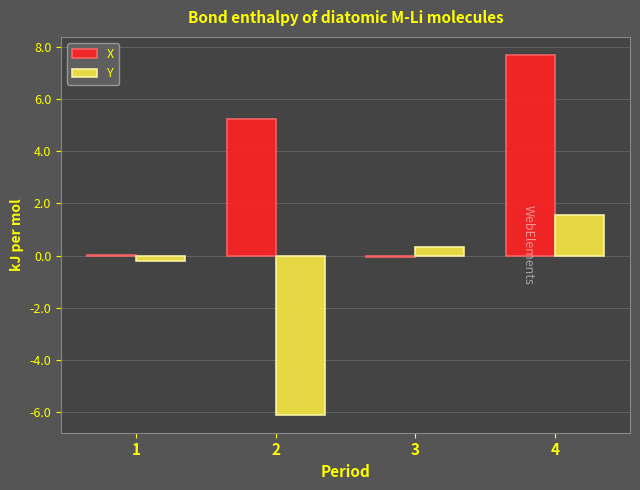

Are the bars horizontal?

No